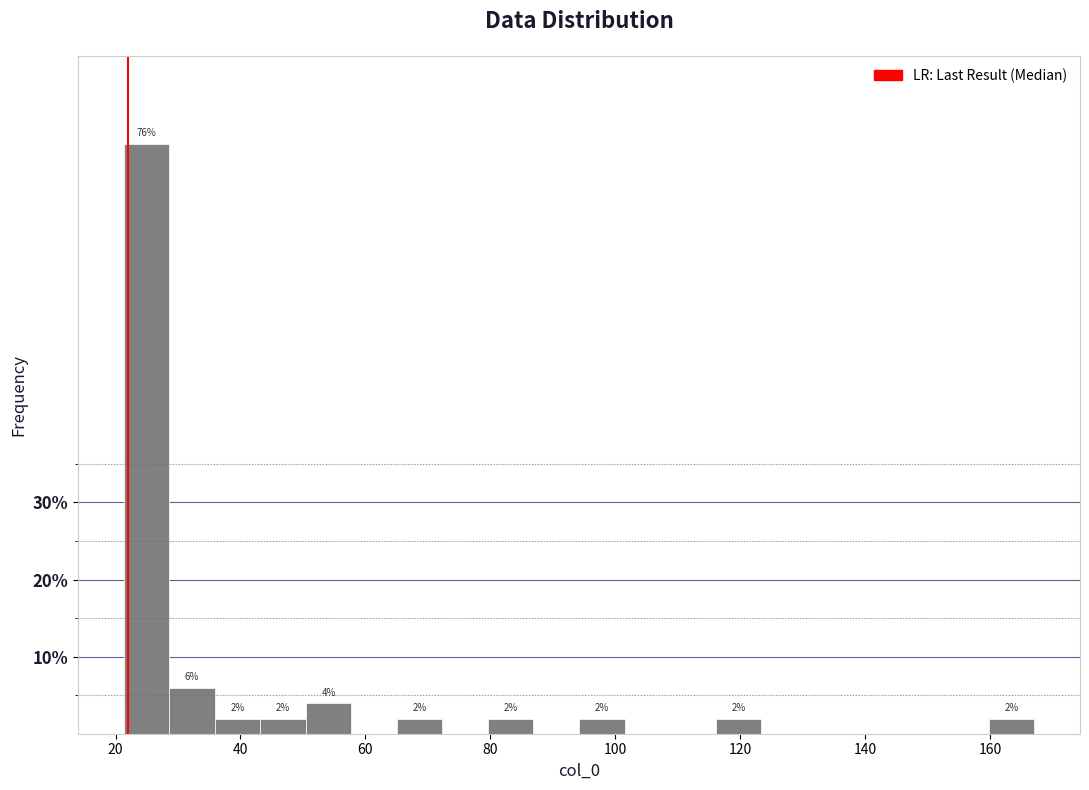

Around what value on the x-axis is the tallest bar? Give the approximate position of its centre, as read against the axis.

24